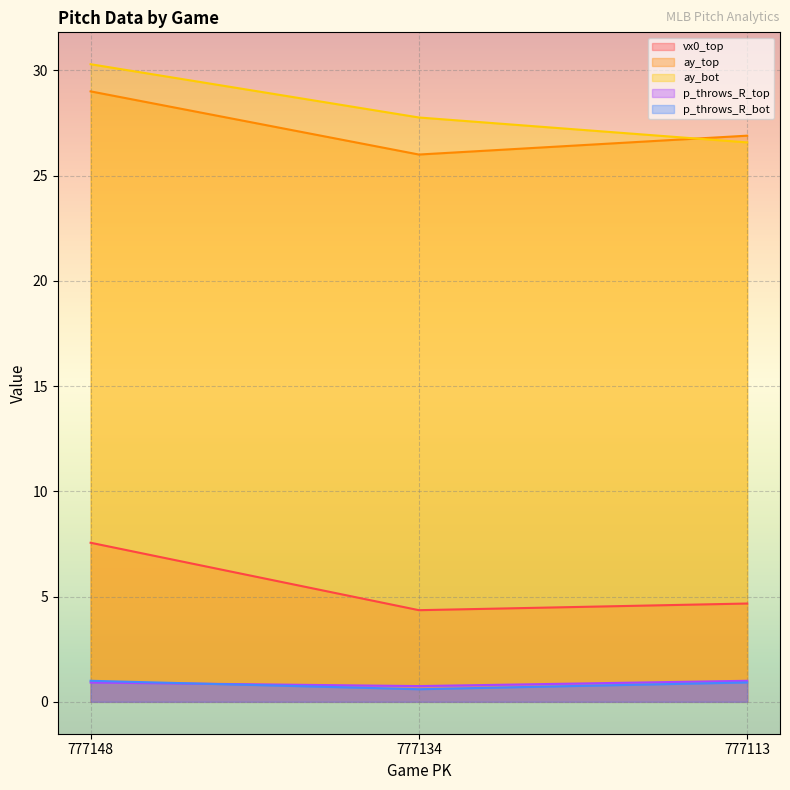

Reading right to left, extract all data points from this chart.

vx0_top: 4.7	4.4	7.6
ay_top: 26.9	26.0	29.0
ay_bot: 26.6	27.8	30.3
p_throws_R_top: 1.0	0.7	0.9
p_throws_R_bot: 0.9	0.6	1.0